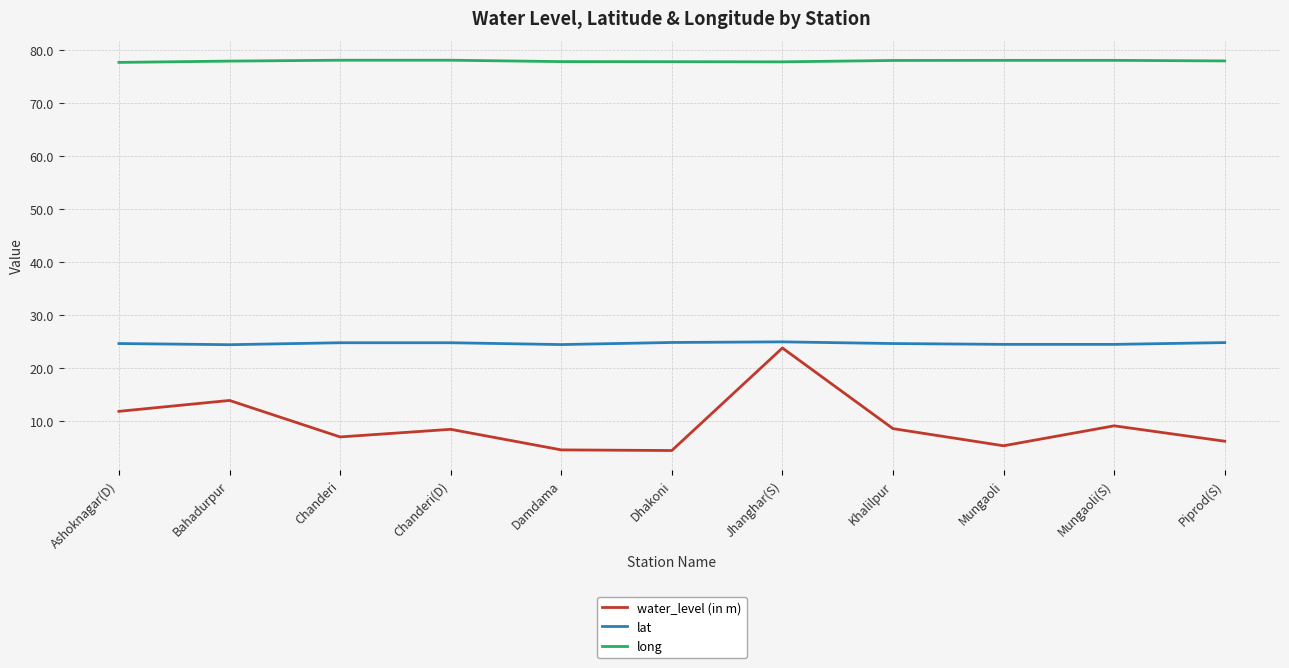

True or false: water_level (in m) and long cross at least once.

False